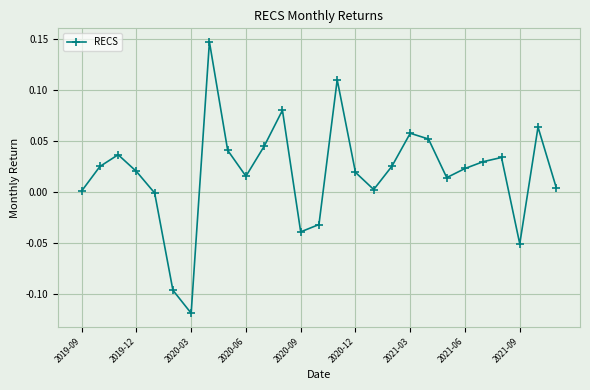

How many lines are shown in the chart?

1